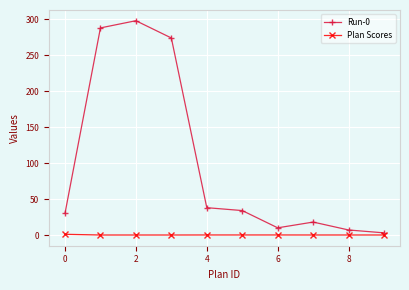

Count the number of data series in this chart.

2